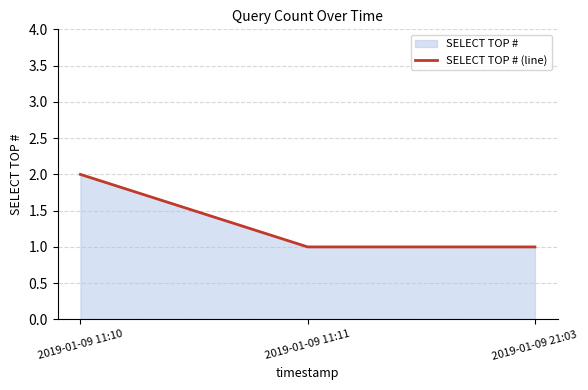

Reading right to left, list all the values displayed in this chart.

2019-01-09 21:03=1	2019-01-09 11:11=1	2019-01-09 11:10=2